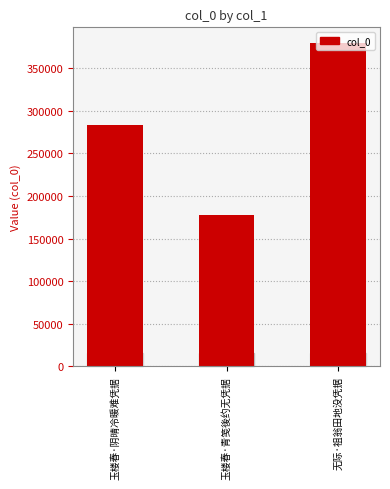

Where is the data nearest to the value 278328?

玉楼春·阴晴冷暖难凭据